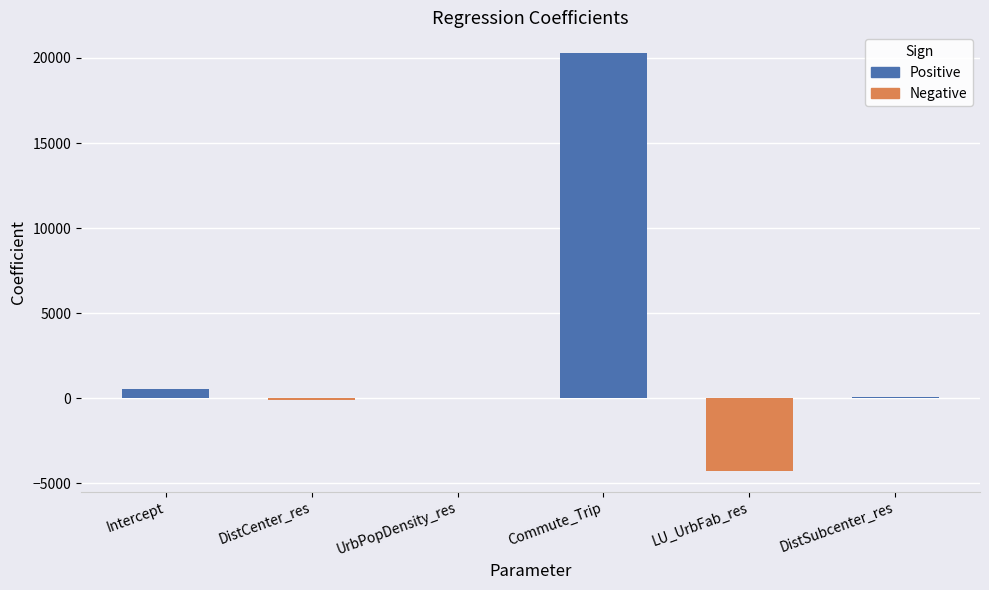

What is the greatest value displayed?

20279.6